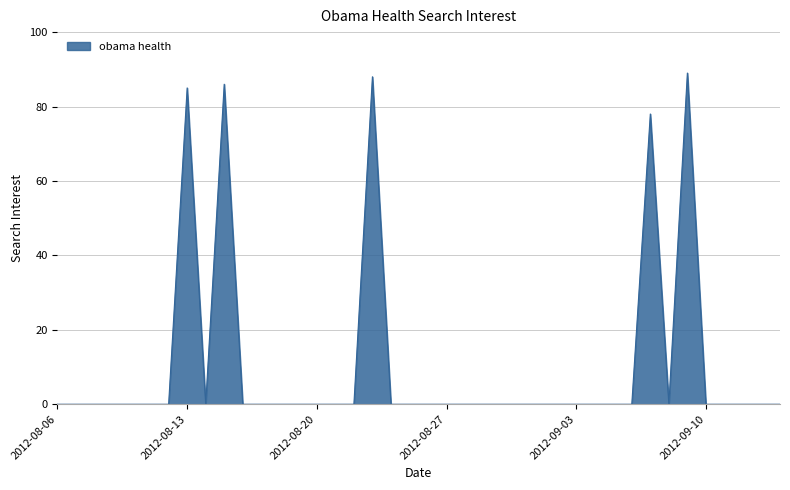

What is the greatest value displayed?

89